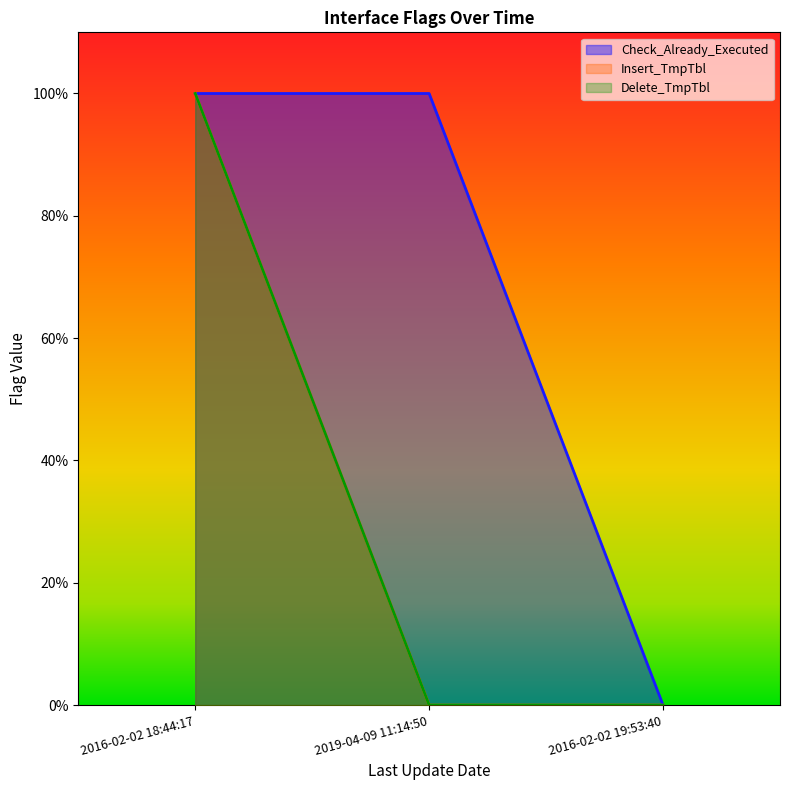

What is the difference between the maximum and minimum values in the Insert_TmpTbl series?

1